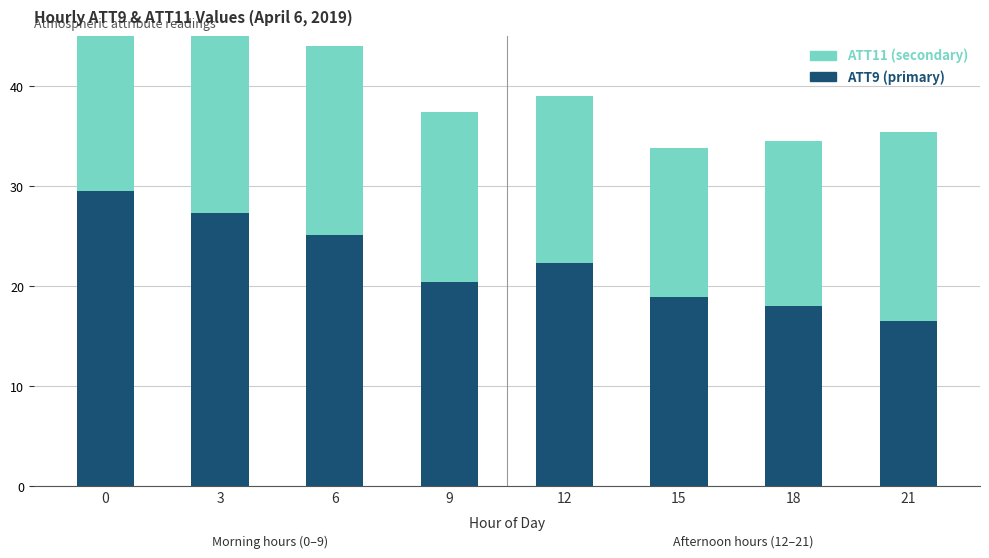

Which series has the largest range (max minus min)?

ATT9 (primary)